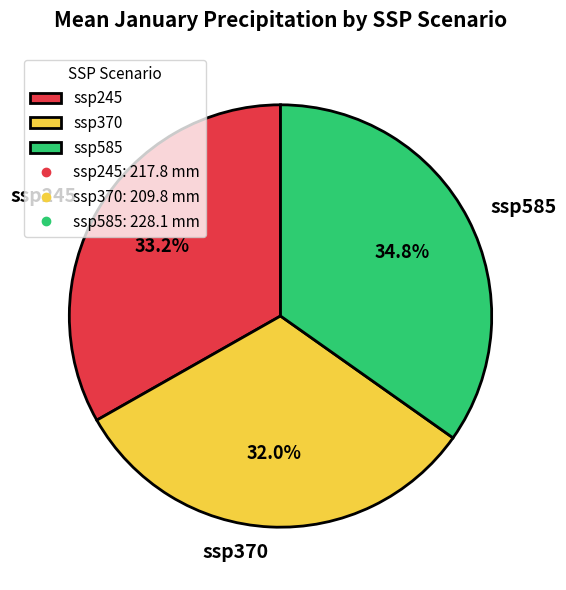

Do ssp370 and ssp245 together represent more than half of the pie?

Yes